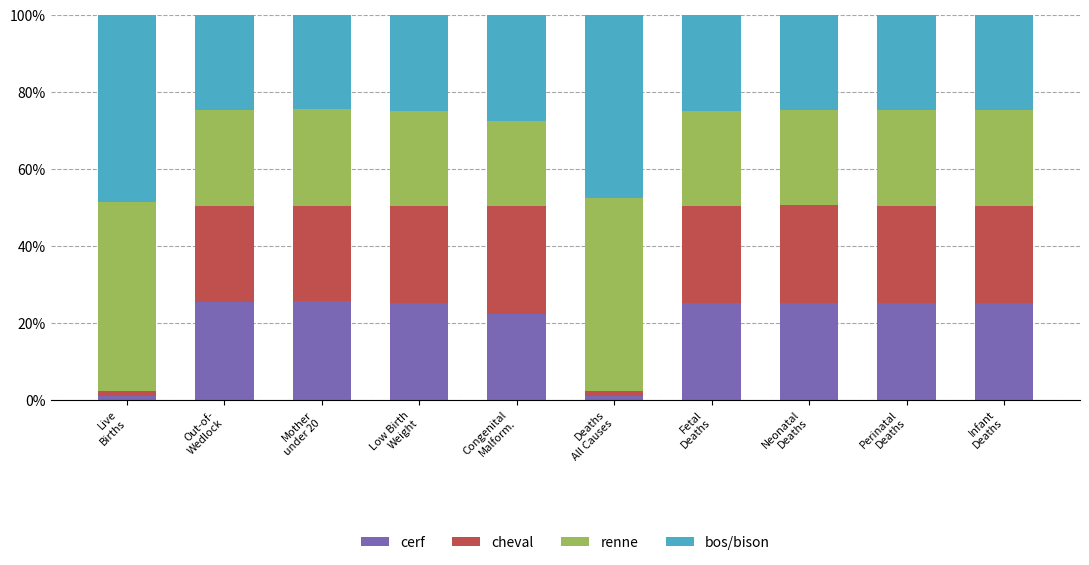

What is the sum of all bos/bison values?

3.0